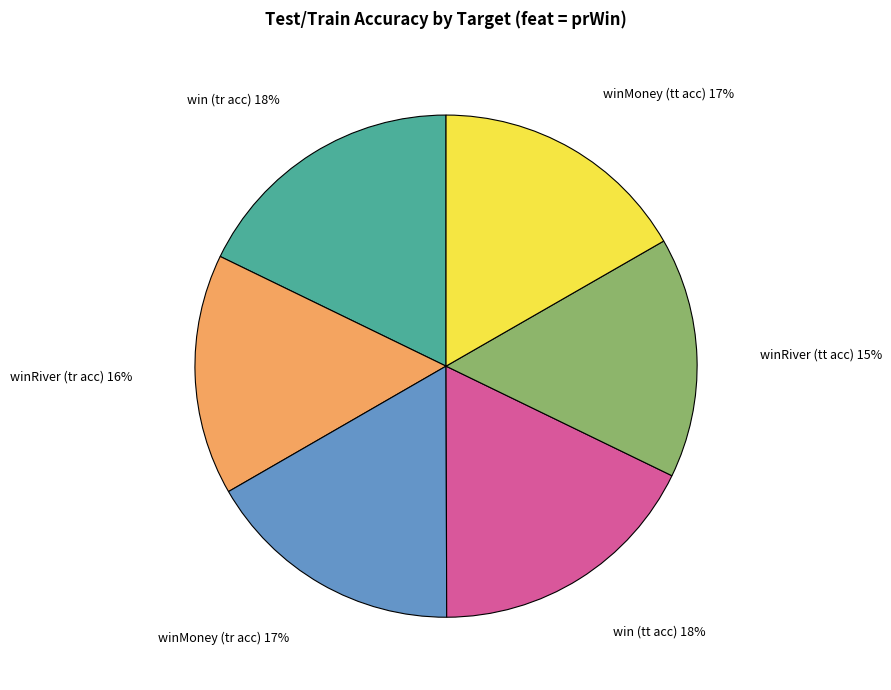

To the nearest percent, what is the average slice percentage?

17%